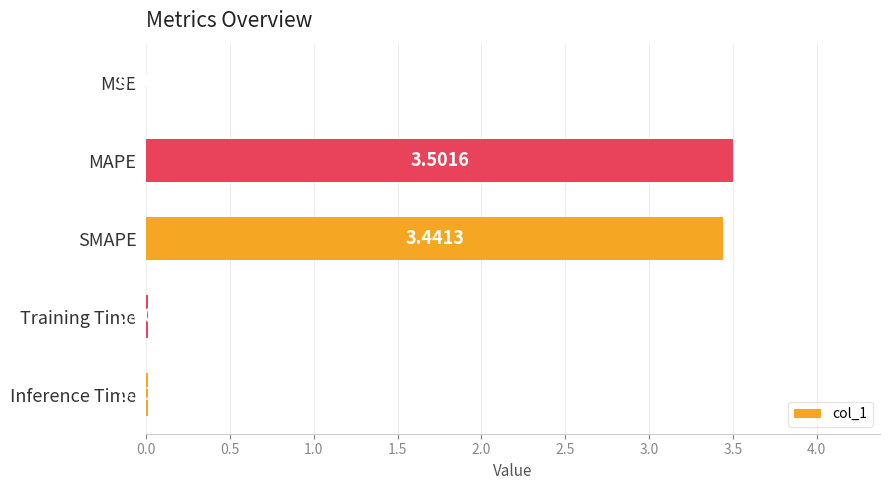

What is the sum of the values at MAPE and Inference Time?

3.5